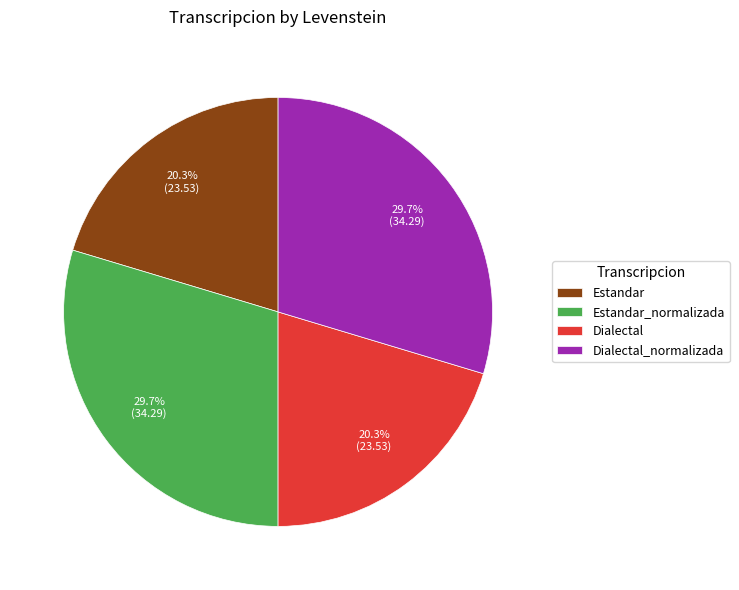

How many segments does this pie chart have?

4